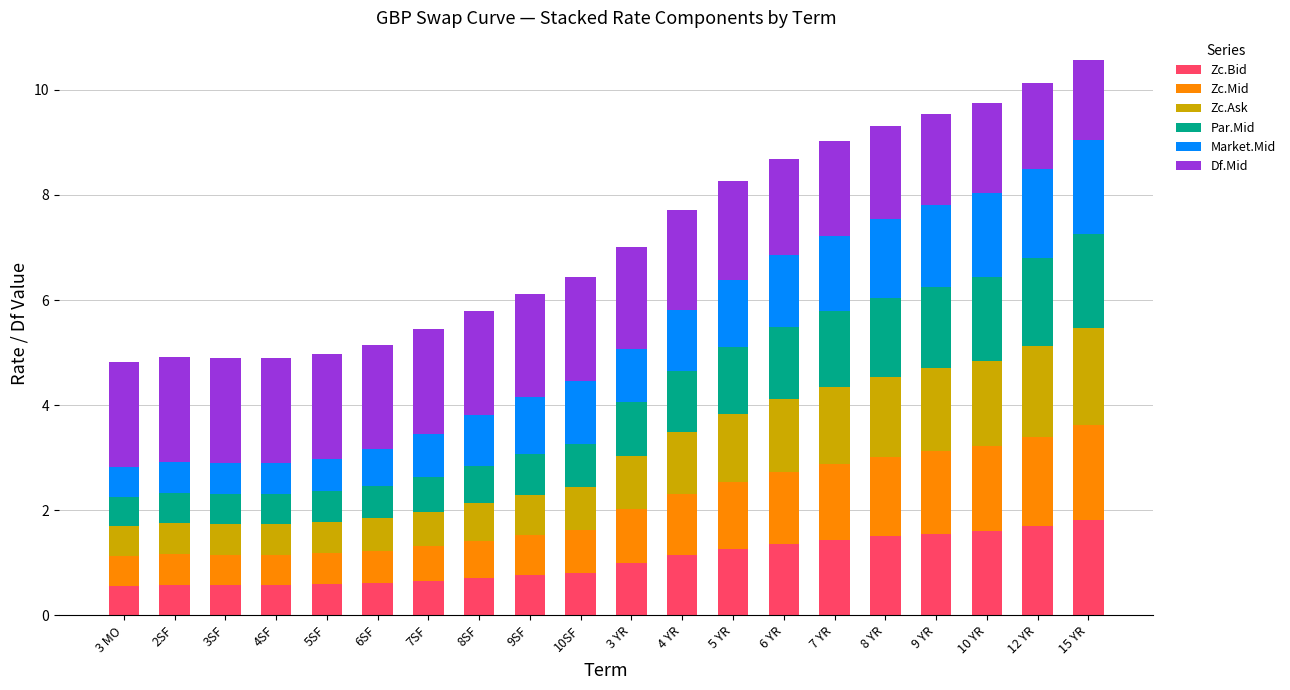

What is the total value across all series at 4SF?

4.9